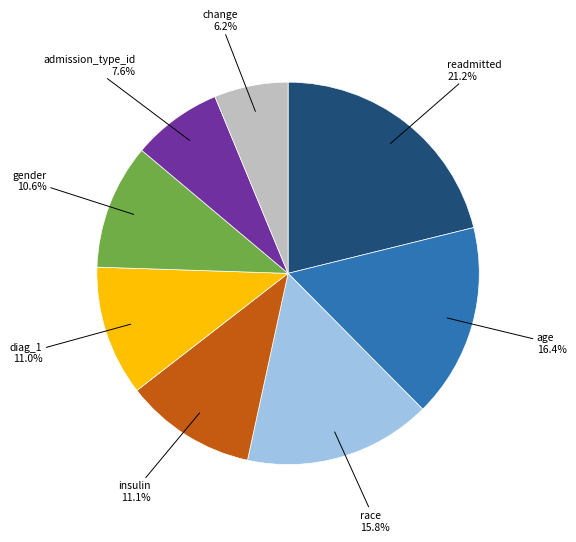

Does any single category account for the majority?

No